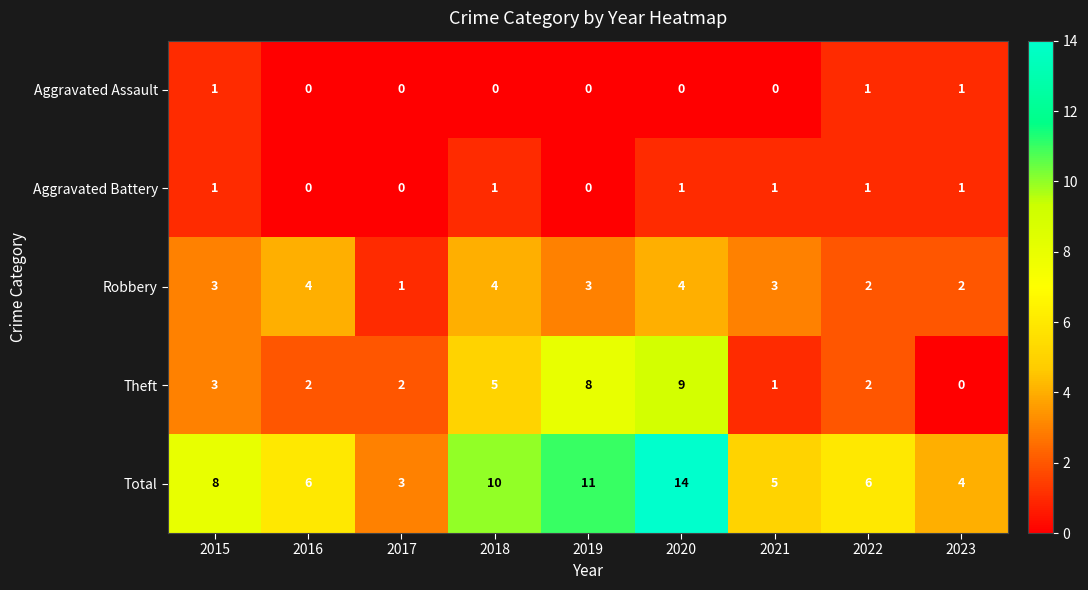

What is the spread (max minus min) of values at 2016?

6